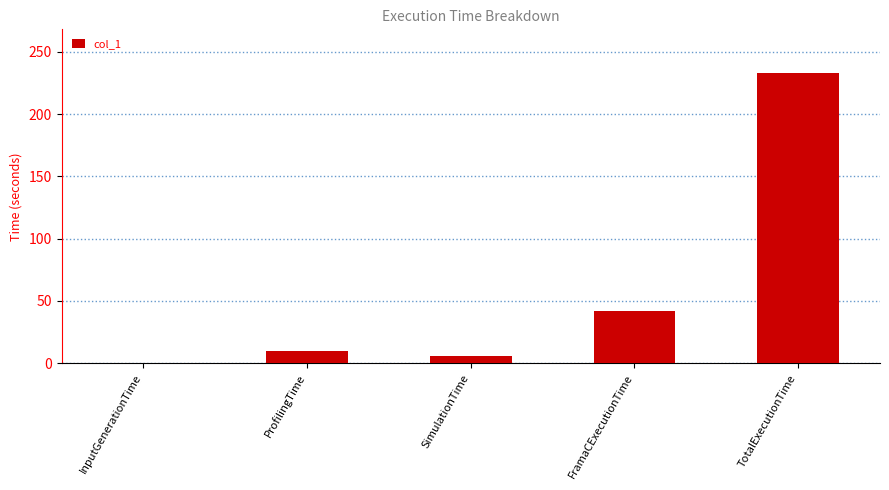

Count the number of data series in this chart.

1